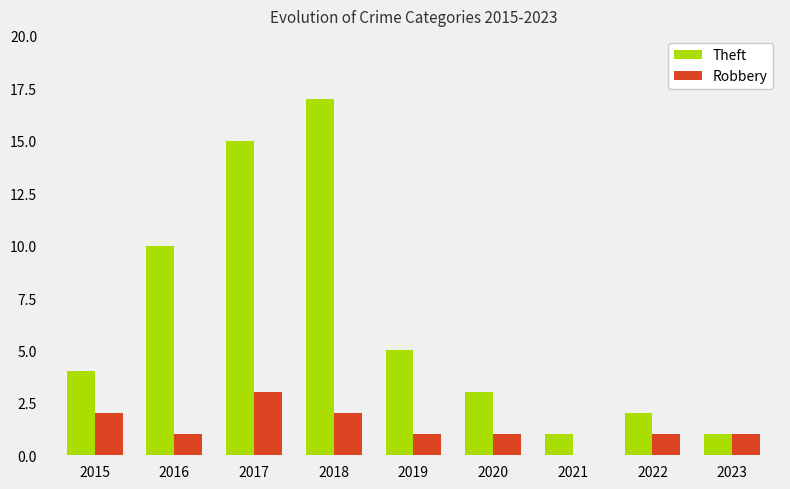

What is the maximum value for Robbery?

3